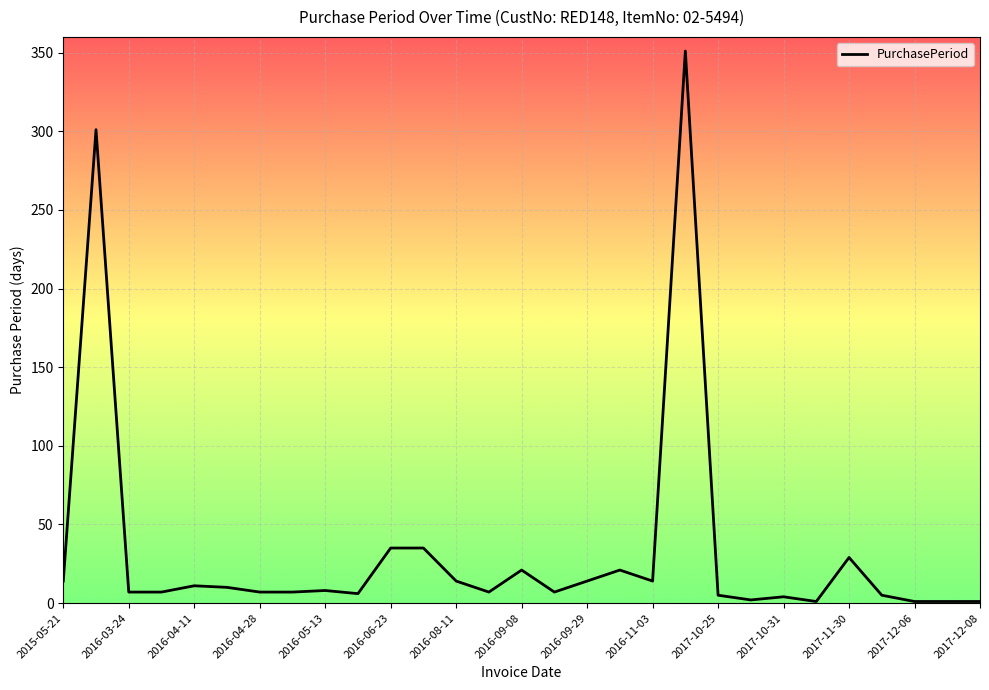

What is the difference between the maximum and minimum values?

350